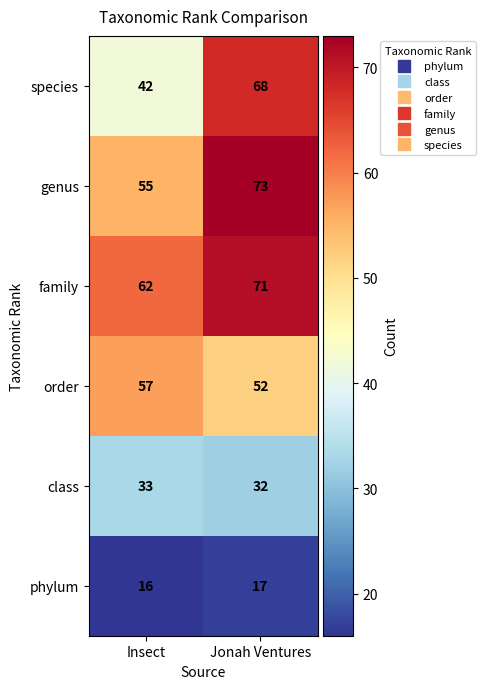

At which category is the sum across all series the highest?

Jonah Ventures